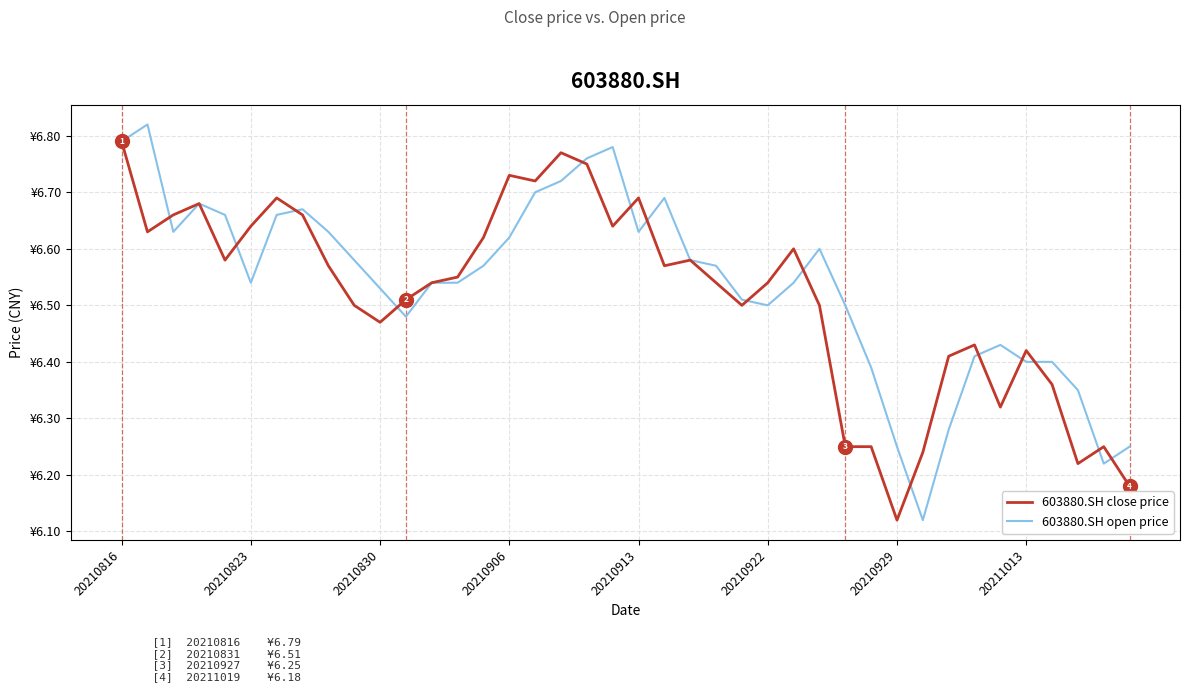

Does the chart have visible grid lines?

Yes